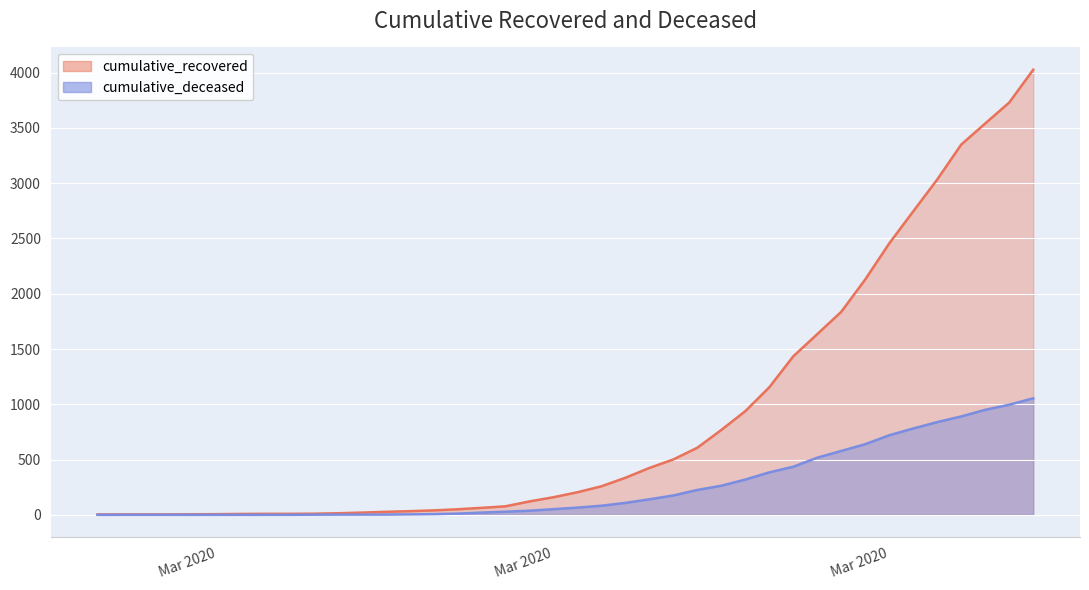

Count the number of data series in this chart.

2